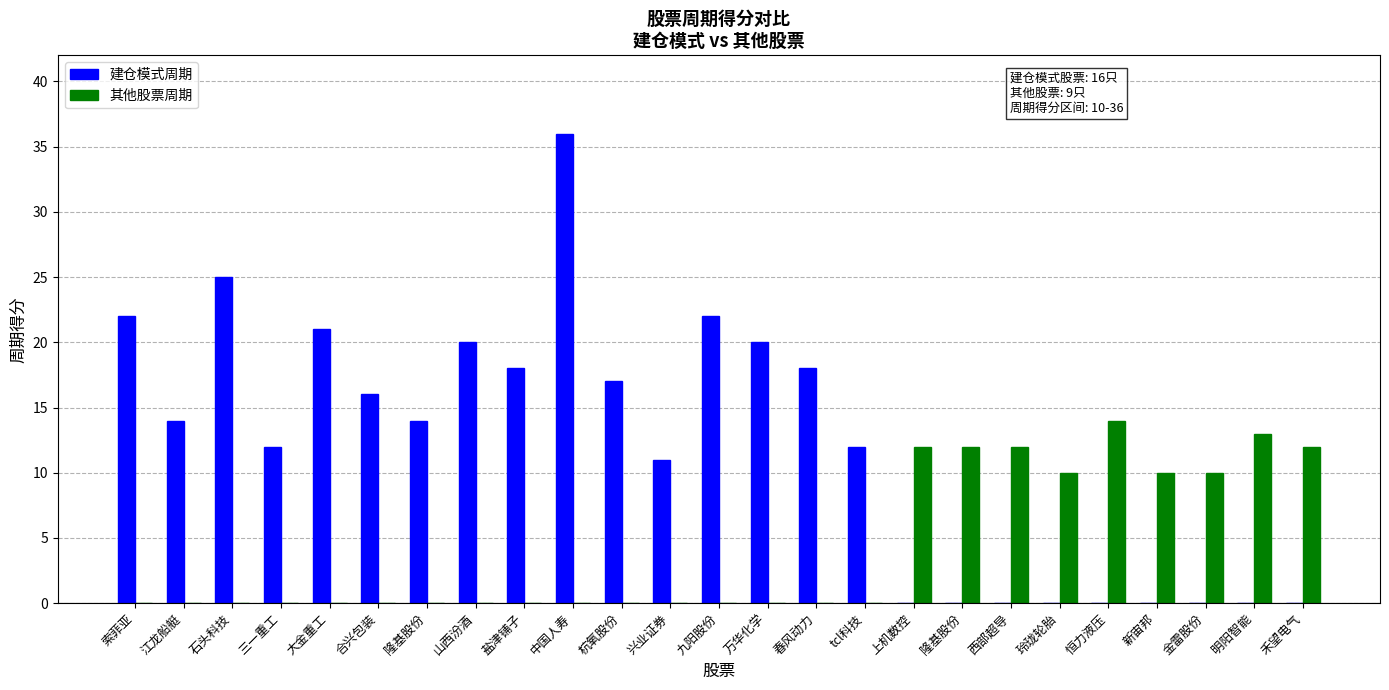

Is it true that 其他股票周期 equals -4 at 三一重工?

False